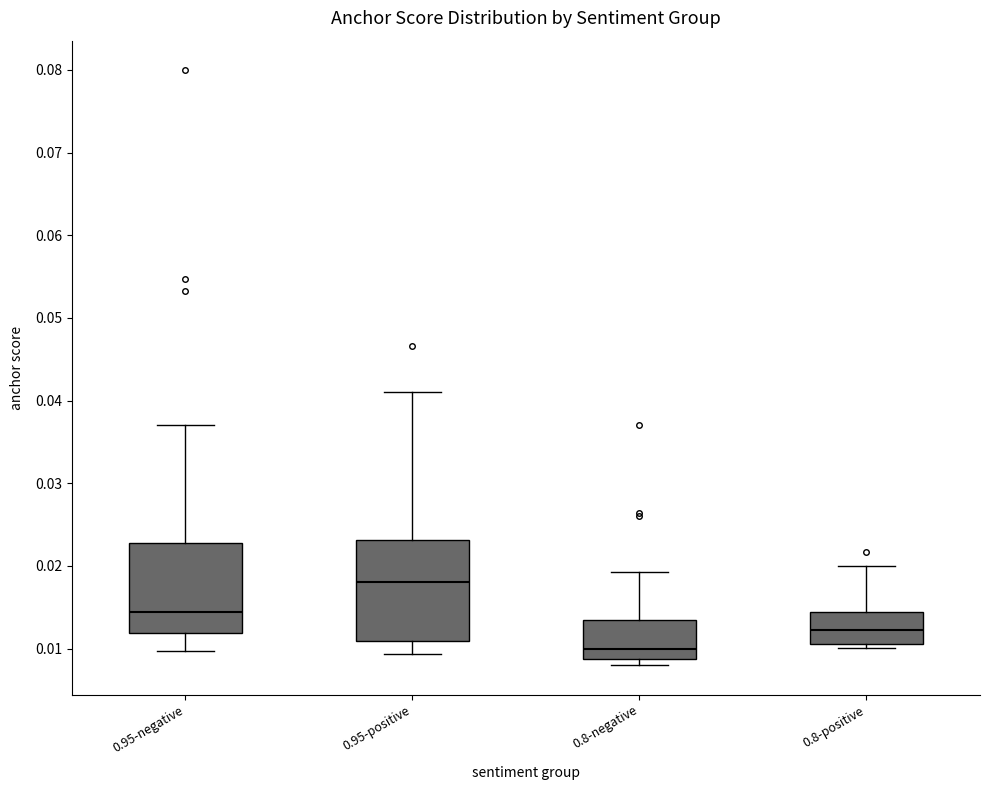

Reading left to right, read every box against the y-axis: the position of its median line, the range the box covers, and the ends of its whiskers. The values are not printed on the chart, so give them approximately, as read against the axis.

0.95-negative: median 0.014, box 0.012 to 0.023, whiskers 0.010 to 0.037
0.95-positive: median 0.018, box 0.011 to 0.023, whiskers 0.009 to 0.041
0.8-negative: median 0.010, box 0.009 to 0.013, whiskers 0.008 to 0.019
0.8-positive: median 0.012, box 0.011 to 0.014, whiskers 0.010 to 0.020